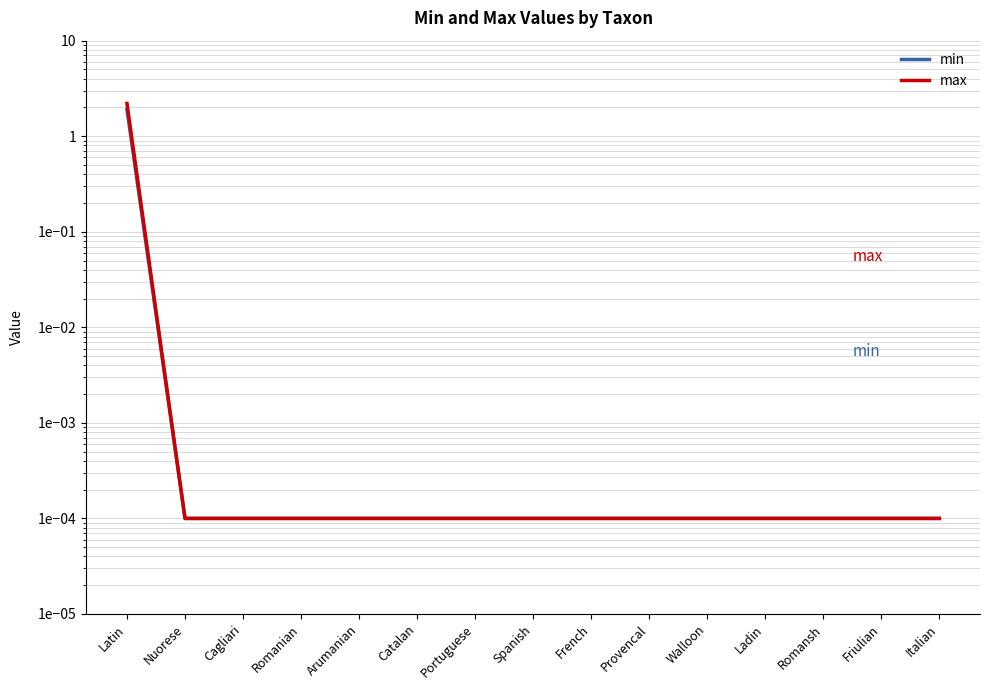

List the series in order of their peak value, highest first.

max, min